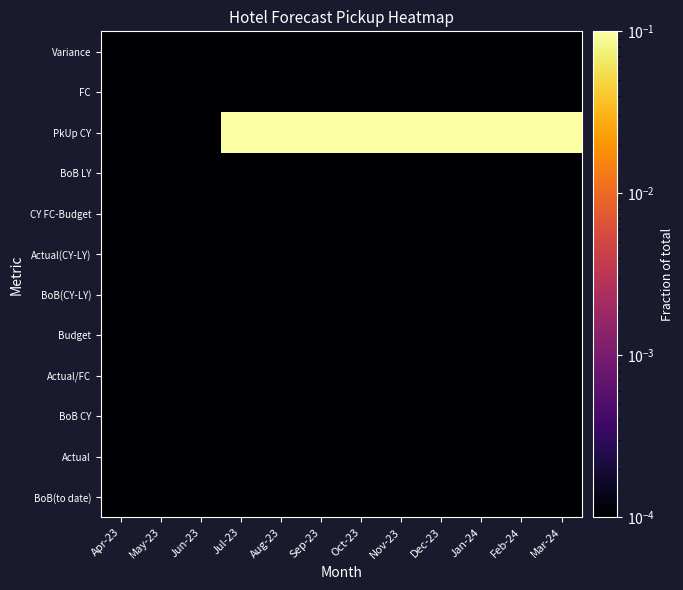

Reading left to right, what are all the values shown in this chart?

BoB(to date): Apr-23=0.0	May-23=0.0	Jun-23=0.0	Jul-23=0.0	Aug-23=0.0	Sep-23=0.0	Oct-23=0.0	Nov-23=0.0	Dec-23=0.0	Jan-24=0.0	Feb-24=0.0	Mar-24=0.0
Actual: Apr-23=0.0	May-23=0.0	Jun-23=0.0	Jul-23=0.0	Aug-23=0.0	Sep-23=0.0	Oct-23=0.0	Nov-23=0.0	Dec-23=0.0	Jan-24=0.0	Feb-24=0.0	Mar-24=0.0
BoB CY: Apr-23=0.0	May-23=0.0	Jun-23=0.0	Jul-23=0.0	Aug-23=0.0	Sep-23=0.0	Oct-23=0.0	Nov-23=0.0	Dec-23=0.0	Jan-24=0.0	Feb-24=0.0	Mar-24=0.0
Actual/FC: Apr-23=0.0	May-23=0.0	Jun-23=0.0	Jul-23=0.0	Aug-23=0.0	Sep-23=0.0	Oct-23=0.0	Nov-23=0.0	Dec-23=0.0	Jan-24=0.0	Feb-24=0.0	Mar-24=0.0
Budget: Apr-23=0.0	May-23=0.0	Jun-23=0.0	Jul-23=0.0	Aug-23=0.0	Sep-23=0.0	Oct-23=0.0	Nov-23=0.0	Dec-23=0.0	Jan-24=0.0	Feb-24=0.0	Mar-24=0.0
BoB(CY-LY): Apr-23=0.0	May-23=0.0	Jun-23=0.0	Jul-23=0.0	Aug-23=0.0	Sep-23=0.0	Oct-23=0.0	Nov-23=0.0	Dec-23=0.0	Jan-24=0.0	Feb-24=0.0	Mar-24=0.0
Actual(CY-LY): Apr-23=0.0	May-23=0.0	Jun-23=0.0	Jul-23=0.0	Aug-23=0.0	Sep-23=0.0	Oct-23=0.0	Nov-23=0.0	Dec-23=0.0	Jan-24=0.0	Feb-24=0.0	Mar-24=0.0
CY FC-Budget: Apr-23=0.0	May-23=0.0	Jun-23=0.0	Jul-23=0.0	Aug-23=0.0	Sep-23=0.0	Oct-23=0.0	Nov-23=0.0	Dec-23=0.0	Jan-24=0.0	Feb-24=0.0	Mar-24=0.0
BoB LY: Apr-23=0.0	May-23=0.0	Jun-23=0.0	Jul-23=0.0	Aug-23=0.0	Sep-23=0.0	Oct-23=0.0	Nov-23=0.0	Dec-23=0.0	Jan-24=0.0	Feb-24=0.0	Mar-24=0.0
PkUp CY: Apr-23=0.0	May-23=0.0	Jun-23=0.0	Jul-23=0.2	Aug-23=0.3	Sep-23=0.4	Oct-23=0.5	Nov-23=0.5	Dec-23=0.4	Jan-24=0.4	Feb-24=0.7	Mar-24=0.4
FC: Apr-23=0.0	May-23=0.0	Jun-23=0.0	Jul-23=0.0	Aug-23=0.0	Sep-23=0.0	Oct-23=0.0	Nov-23=0.0	Dec-23=0.0	Jan-24=0.0	Feb-24=0.0	Mar-24=0.0
Variance: Apr-23=0.0	May-23=0.0	Jun-23=0.0	Jul-23=0.0	Aug-23=0.0	Sep-23=0.0	Oct-23=0.0	Nov-23=0.0	Dec-23=0.0	Jan-24=0.0	Feb-24=0.0	Mar-24=0.0